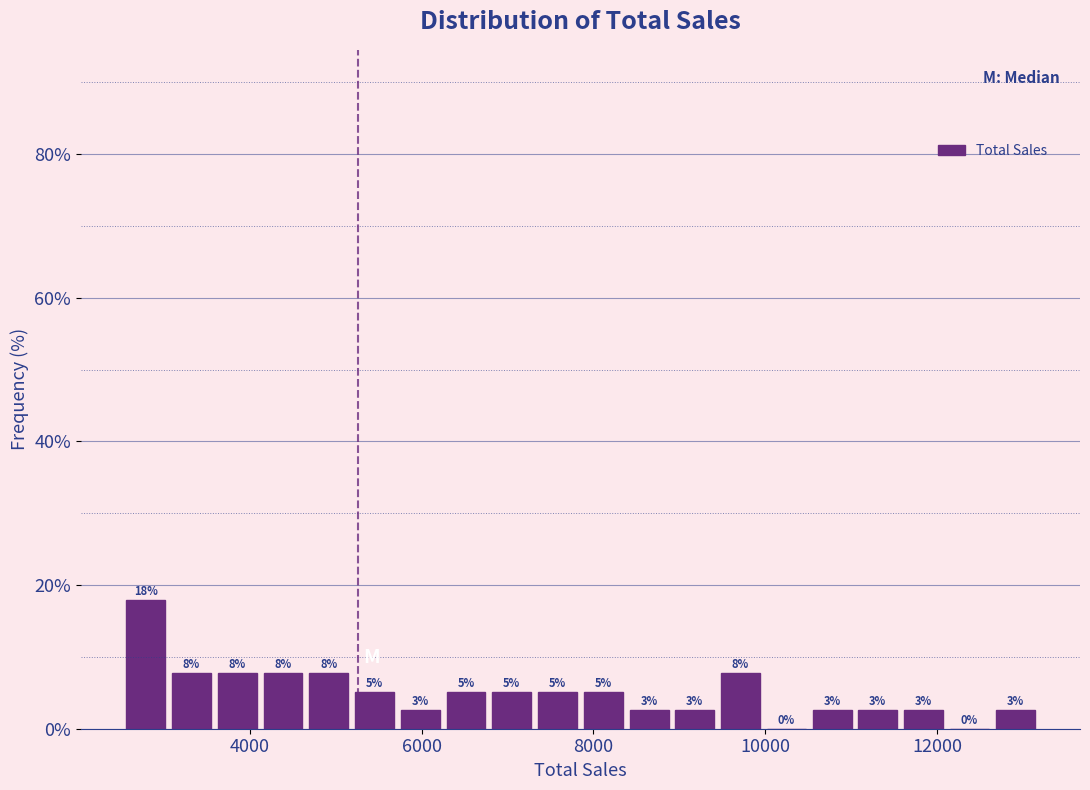

Read against the x-axis, roughly where is the centre of the tallest bar?

2800